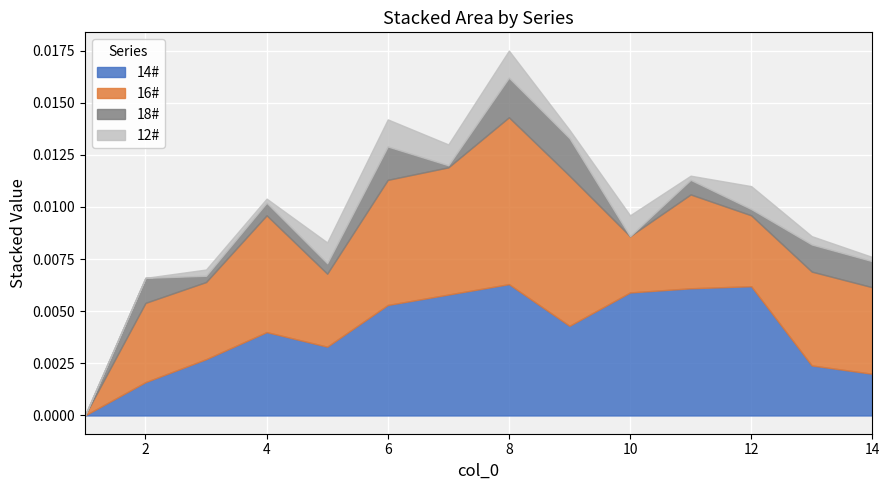

Which series changed the most between 8 and 9?

14#